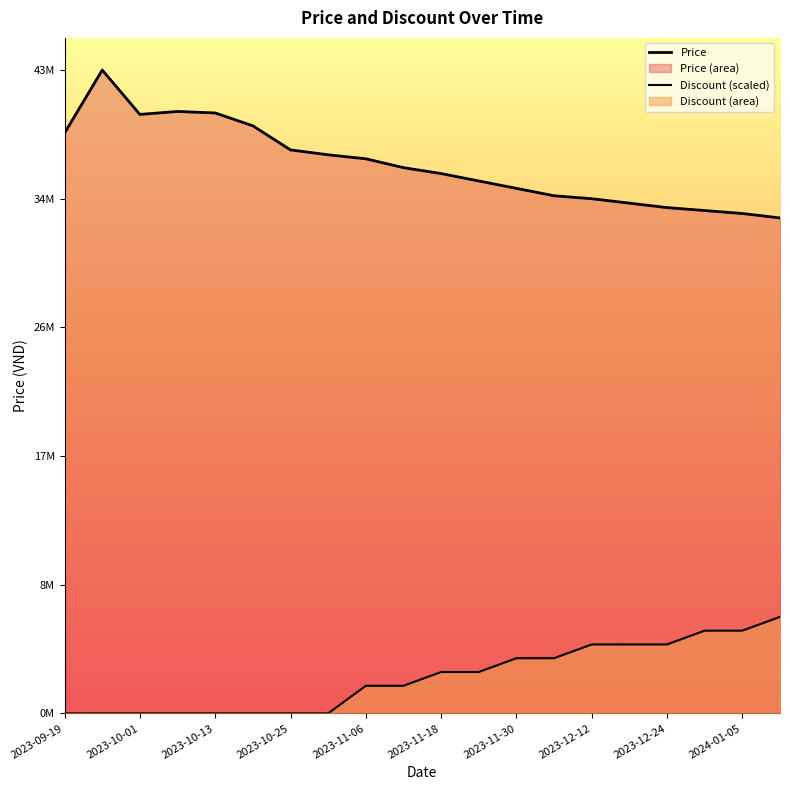

At how many categories does at least one series exceed 17314991?

20